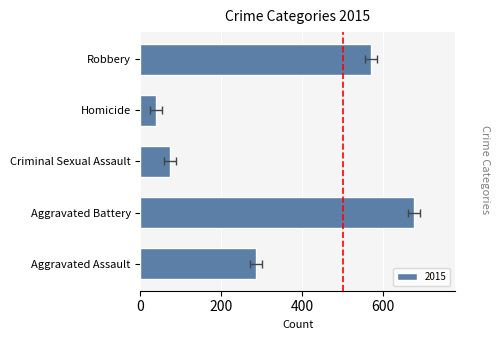

At which category does the chart reach its minimum across all series?

Homicide